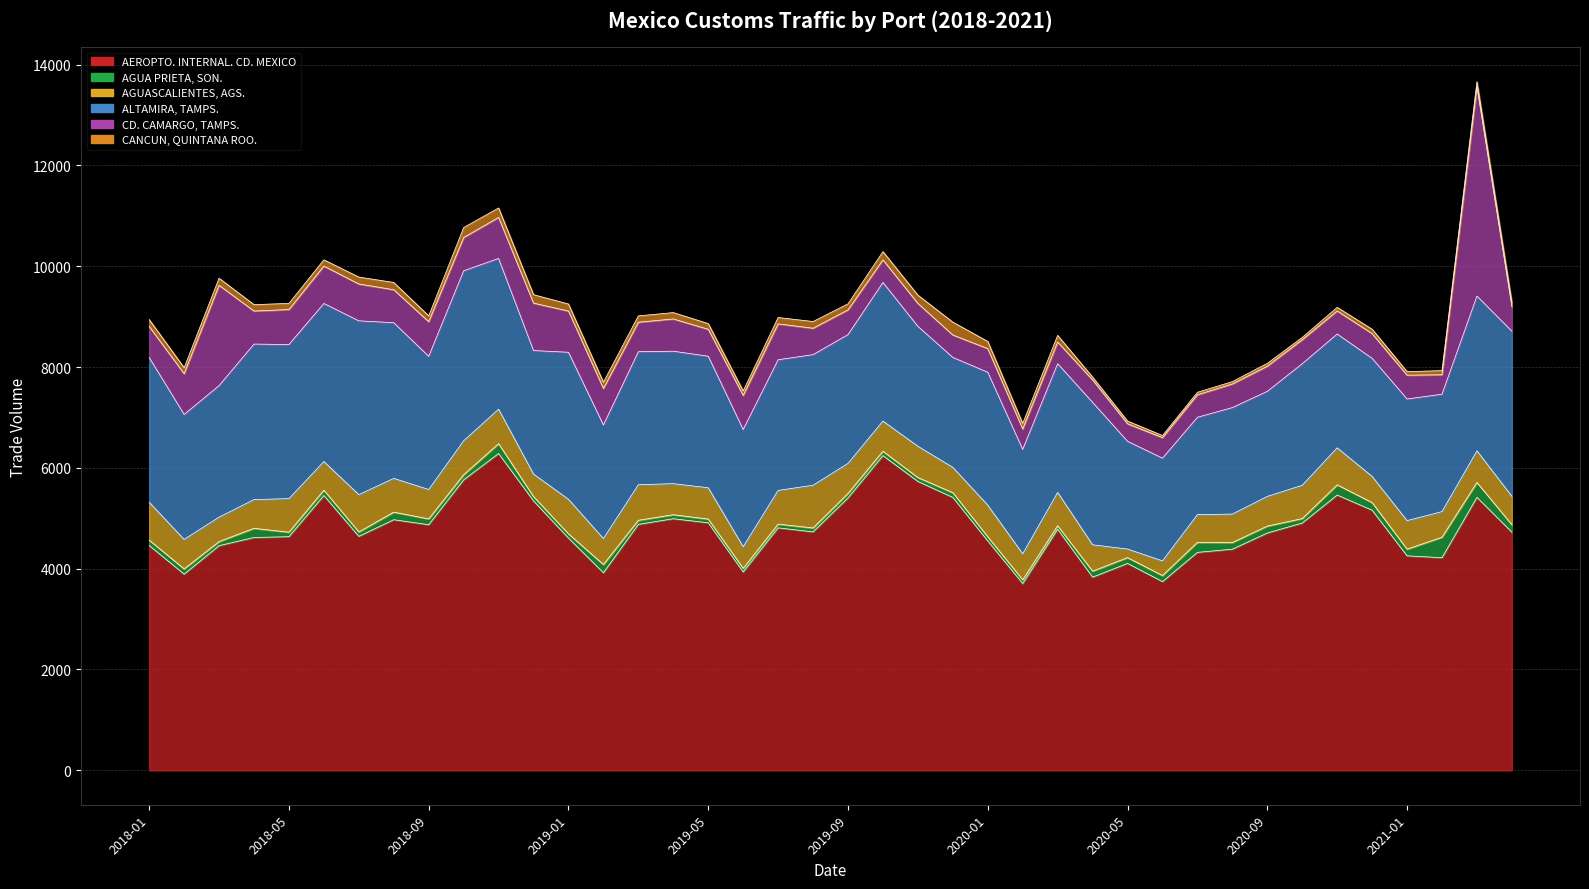

What are all the series names shown in the legend?

AEROPTO. INTERNAL. CD. MEXICO, AGUA PRIETA, SON., AGUASCALIENTES, AGS., ALTAMIRA, TAMPS., CD. CAMARGO, TAMPS., CANCUN, QUINTANA ROO.